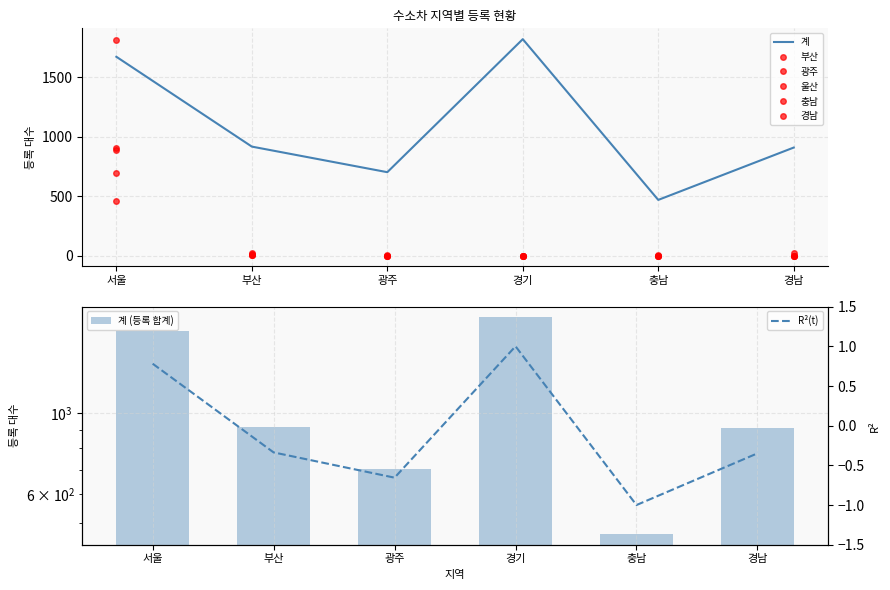

What value does the 계 series have at 서울?

1671